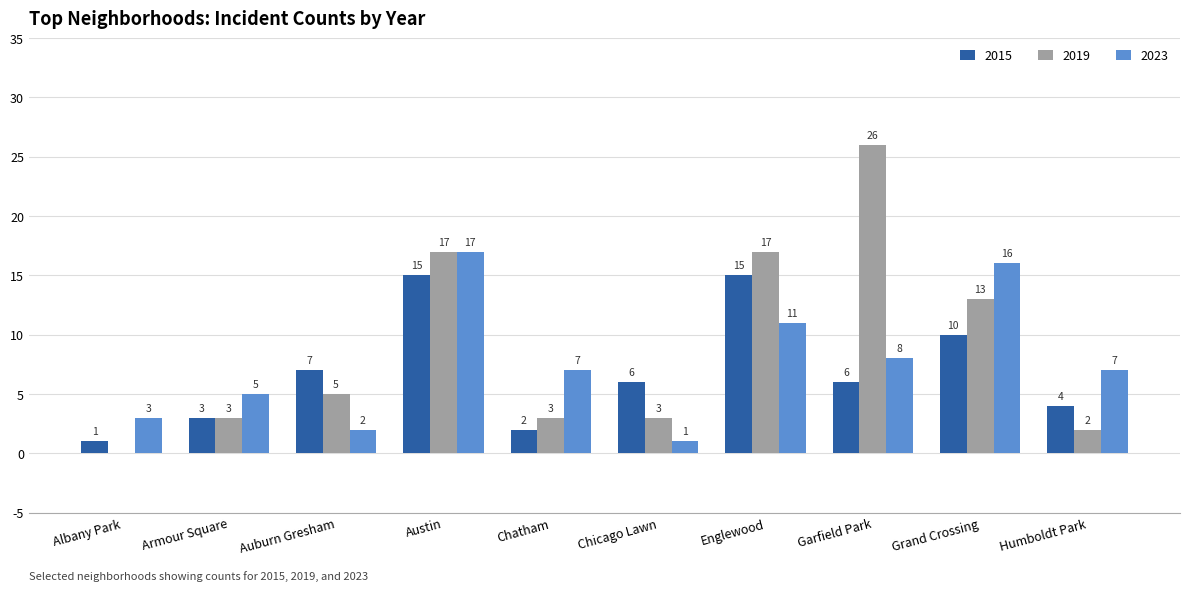

Which category has the highest value across all series?

Garfield Park